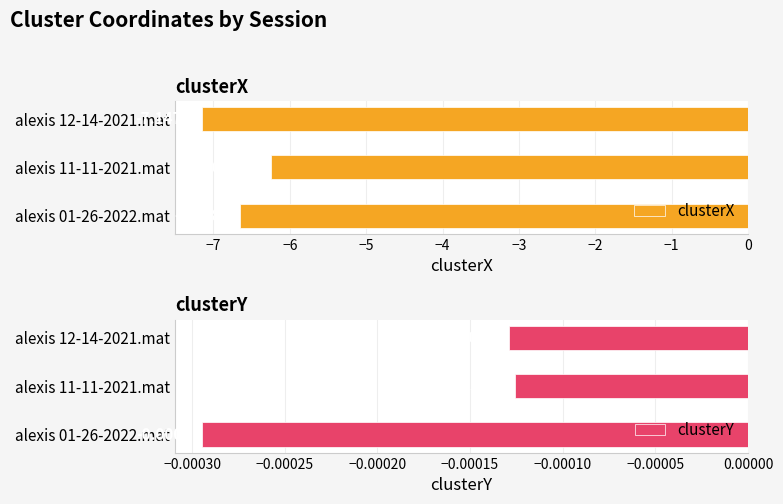

At −6, list the series in order from smallest to largest.

clusterX, clusterY